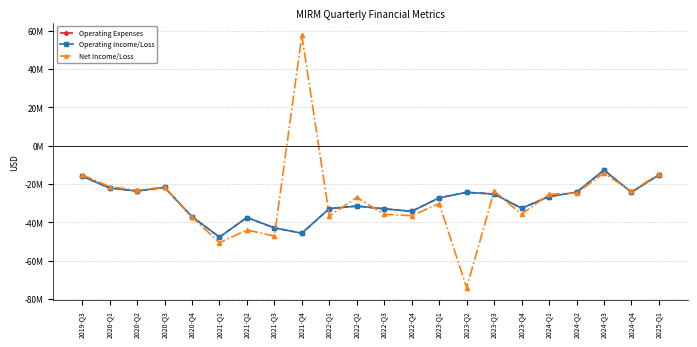

Is it true that Operating Income/Loss equals -23.6 at 2020-Q2?

True